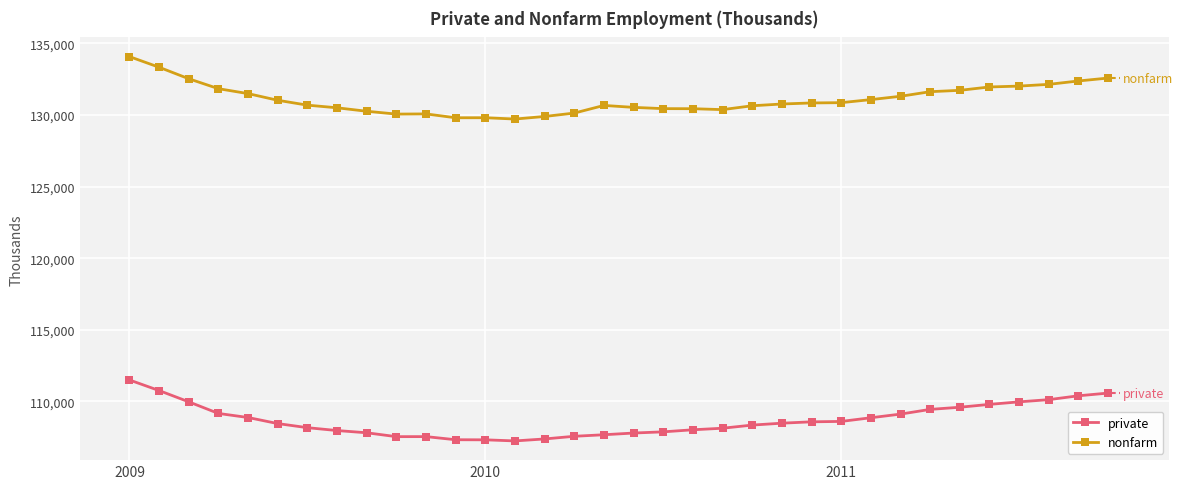

True or false: private and nonfarm cross at least once.

False